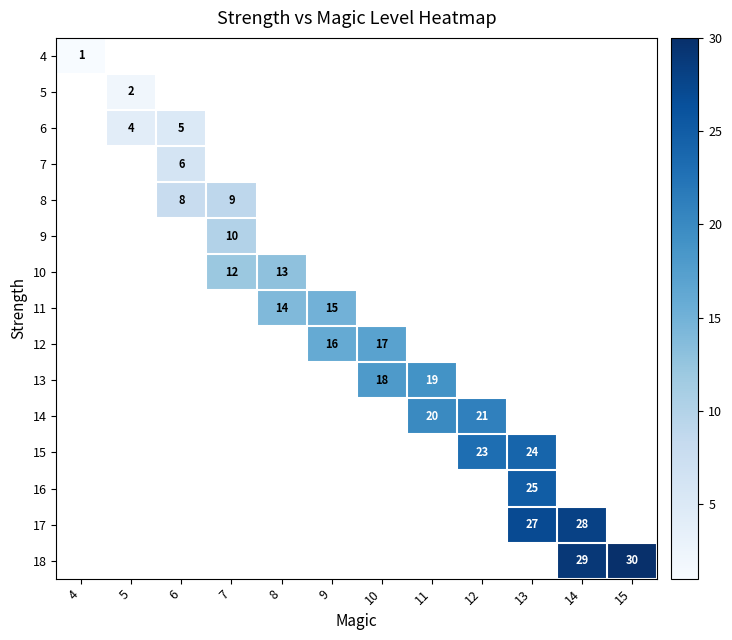

Is it true that 5 equals 3 at 5?

False